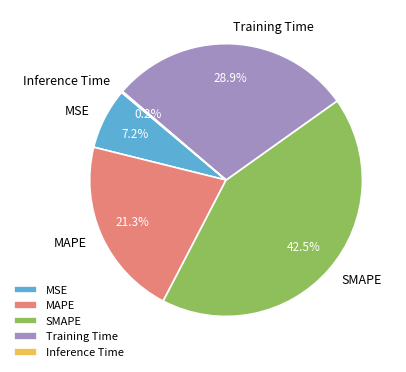

Do MSE and Training Time together represent more than half of the pie?

No